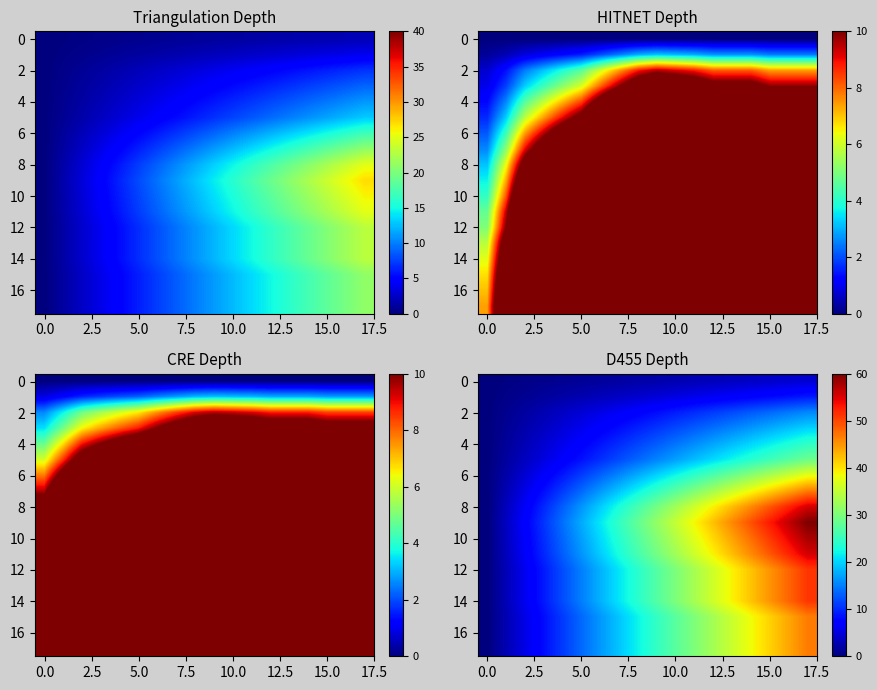

How many distinct data groups are displayed?

18